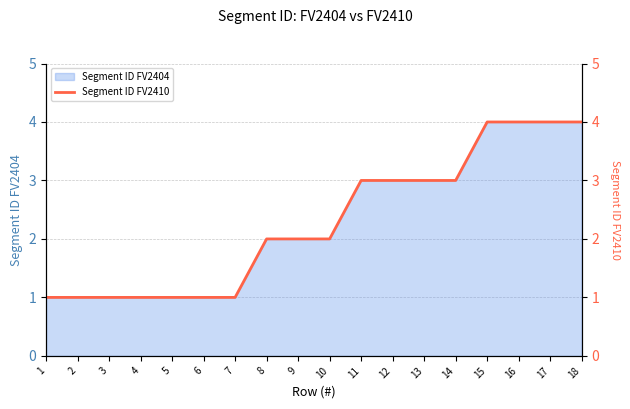

Reading right to left, extract all data points from this chart.

4	4	4	4	3	3	3	3	2	2	2	1	1	1	1	1	1	1